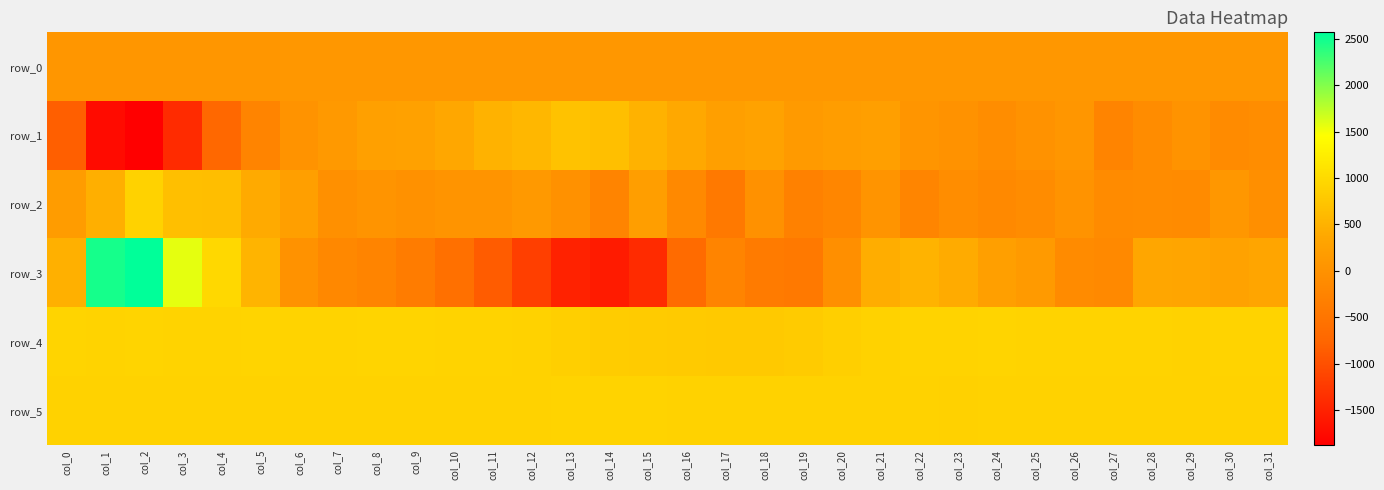

How many data points in row_4 are less than 913?

14